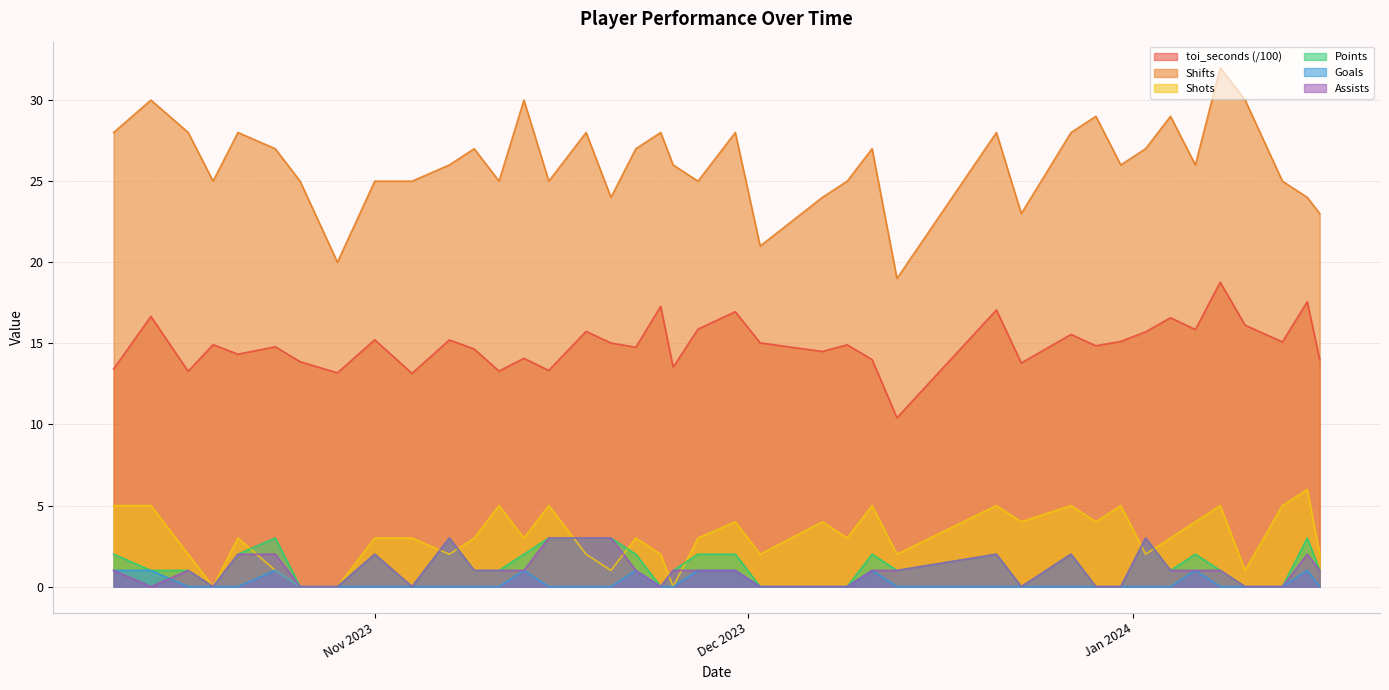

Which series has the largest range (max minus min)?

Shifts